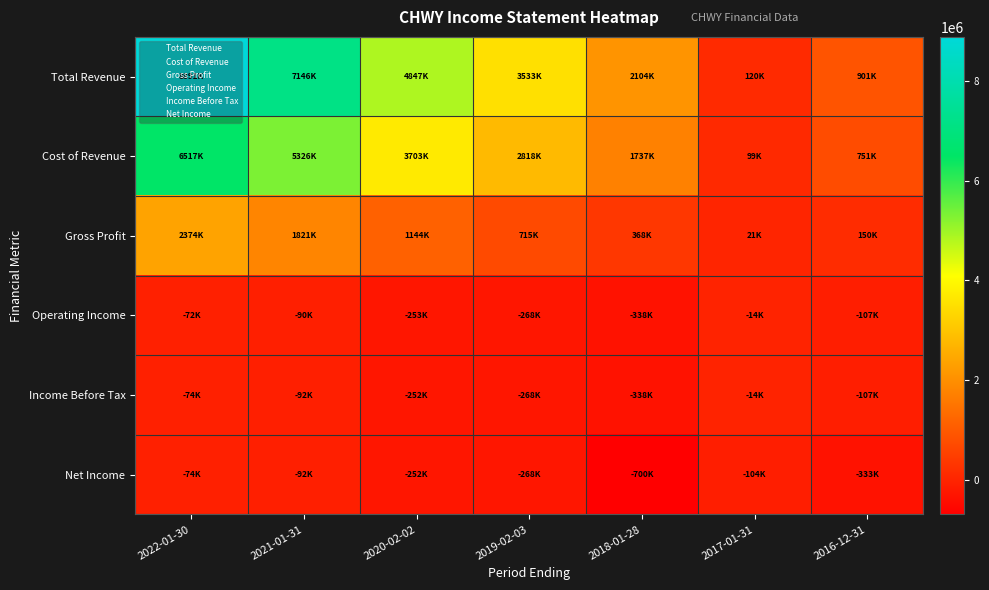

Reading left to right, extract all data points from this chart.

Total Revenue: 2022-01-30=8890800	2021-01-31=7146300	2020-02-02=4846700	2019-02-03=3532800	2018-01-28=2104300	2017-01-31=119800	2016-12-31=900600
Cost of Revenue: 2022-01-30=6517200	2021-01-31=5325500	2020-02-02=3702700	2019-02-03=2818000	2018-01-28=1736700	2017-01-31=98900	2016-12-31=750700
Gross Profit: 2022-01-30=2373600	2021-01-31=1820800	2020-02-02=1144100	2019-02-03=714800	2018-01-28=367600	2017-01-31=20900	2016-12-31=149800
Operating Income: 2022-01-30=-72200	2021-01-31=-90500	2020-02-02=-252700	2019-02-03=-267800	2018-01-28=-337900	2017-01-31=-14000	2016-12-31=-107400
Income Before Tax: 2022-01-30=-73800	2021-01-31=-92500	2020-02-02=-252400	2019-02-03=-267900	2018-01-28=-338100	2017-01-31=-14000	2016-12-31=-107200
Net Income: 2022-01-30=-73800	2021-01-31=-92500	2020-02-02=-252400	2019-02-03=-267900	2018-01-28=-699600	2017-01-31=-104300	2016-12-31=-332800